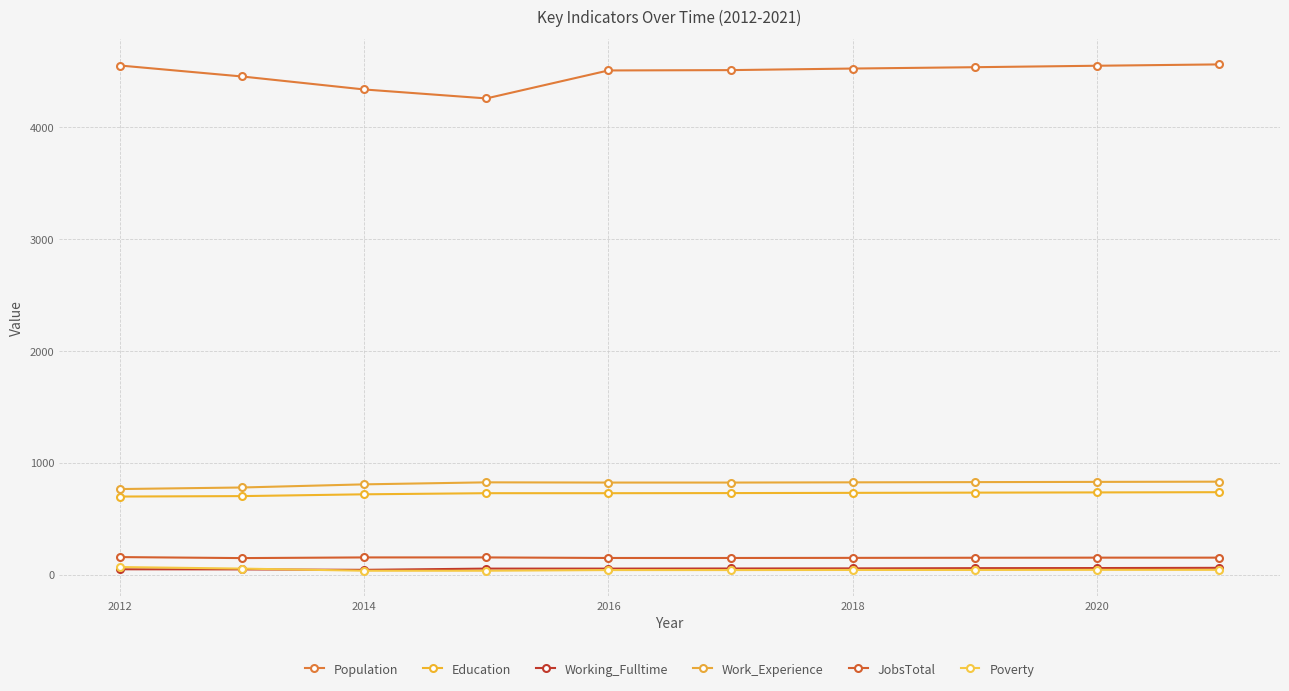

How many values in the Population series are below 4522?

5